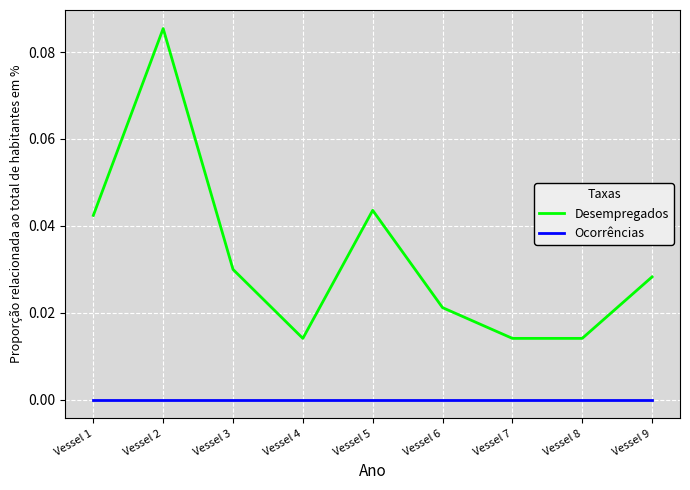

Does the chart display data point markers on the line(s)?

No